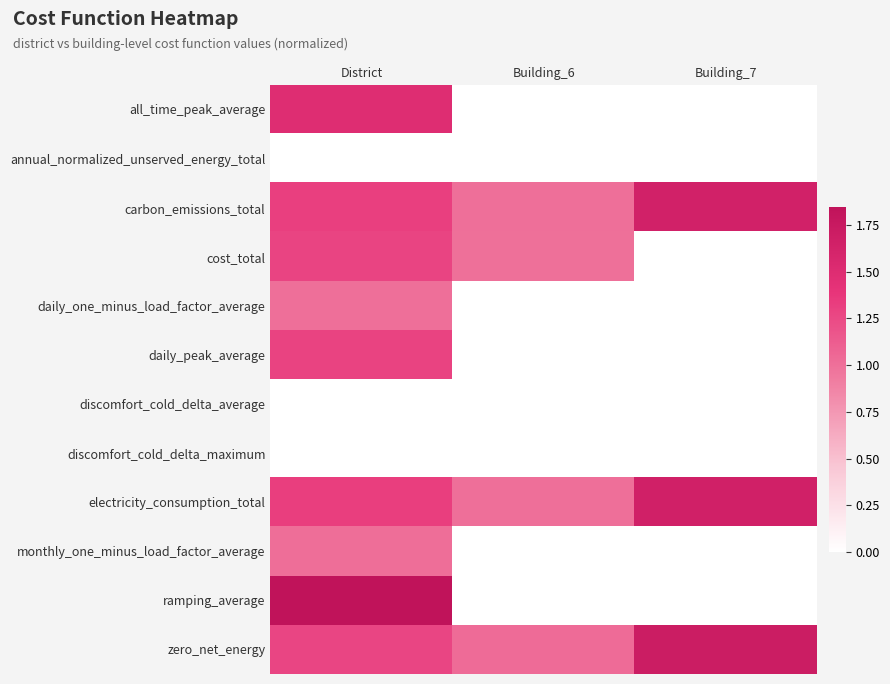

Reading right to left, transcribe all the data shown in this chart.

all_time_peak_average: Building_7=0.0	Building_6=0.0	District=1.5
annual_normalized_unserved_energy_total: Building_7=0.0	Building_6=0.0	District=0.0
carbon_emissions_total: Building_7=1.6	Building_6=1.0	District=1.3
cost_total: Building_7=0.0	Building_6=1.0	District=1.3
daily_one_minus_load_factor_average: Building_7=0.0	Building_6=0.0	District=1.0
daily_peak_average: Building_7=0.0	Building_6=0.0	District=1.3
discomfort_cold_delta_average: Building_7=0.0	Building_6=0.0	District=0.0
discomfort_cold_delta_maximum: Building_7=0.0	Building_6=0.0	District=0.0
electricity_consumption_total: Building_7=1.7	Building_6=1.0	District=1.3
monthly_one_minus_load_factor_average: Building_7=0.0	Building_6=0.0	District=1.0
ramping_average: Building_7=0.0	Building_6=0.0	District=1.8
zero_net_energy: Building_7=1.7	Building_6=1.0	District=1.3